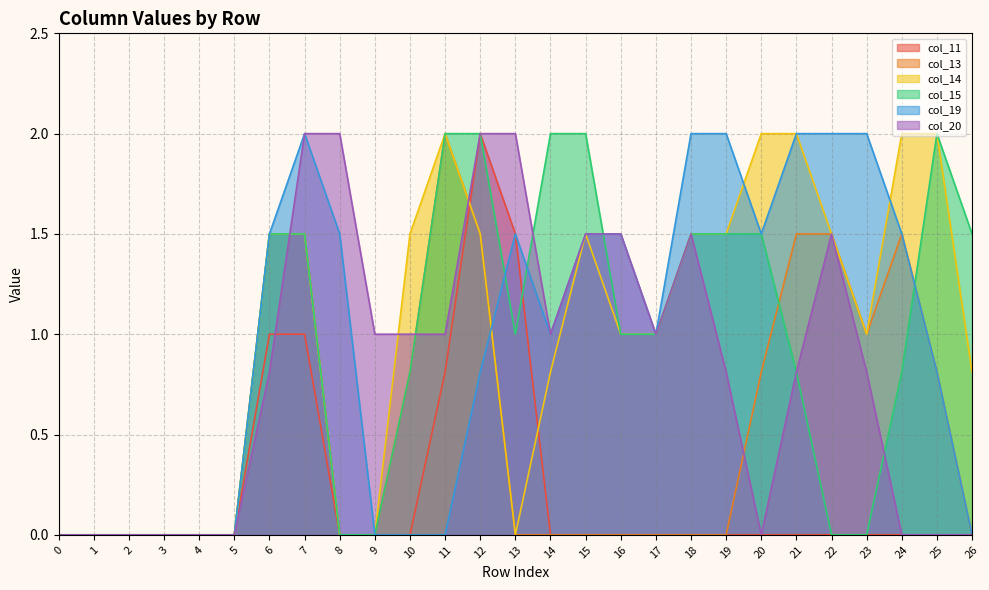

In col_13, how many points are higher than both neighbors (excluding endpoints)?

2